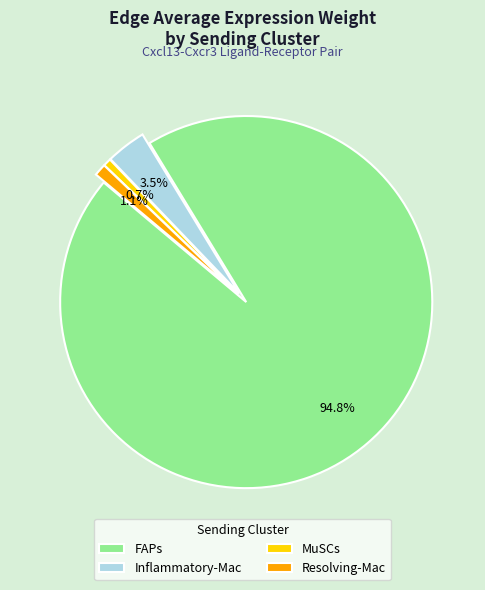

Which has a higher value, FAPs or Resolving-Mac?

FAPs